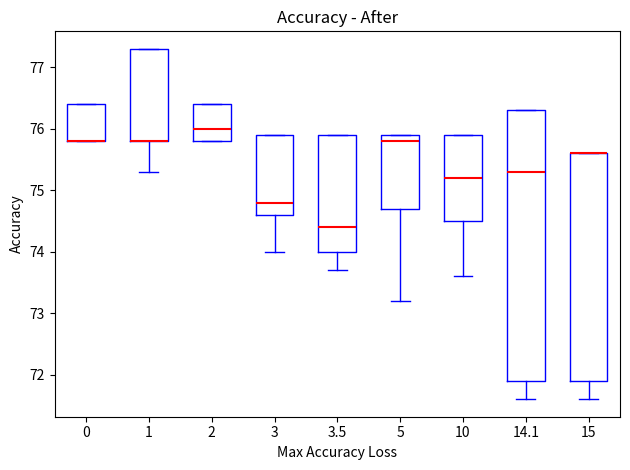

Where does the median line of the box at x = 2 sit on the y-axis? The values are not printed on the chart, so give them approximately, as read against the axis.

76.0